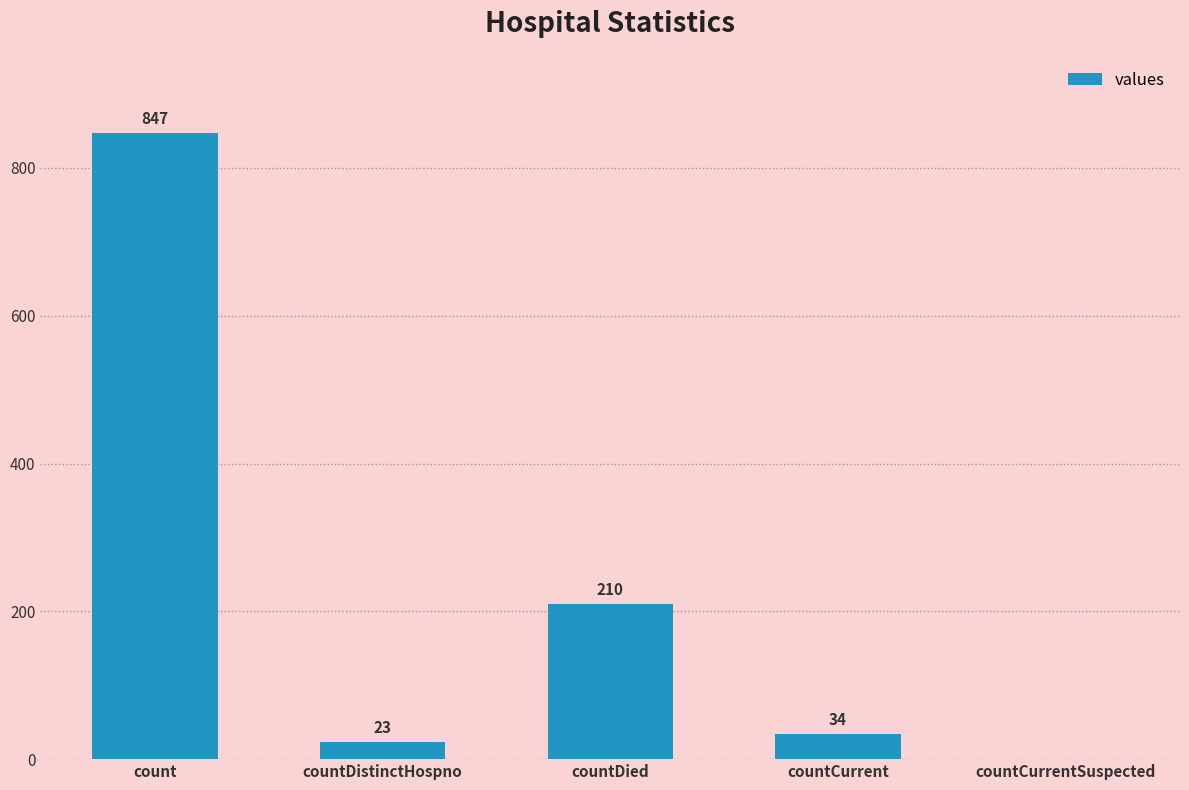

Where does the data first go above 34?

count